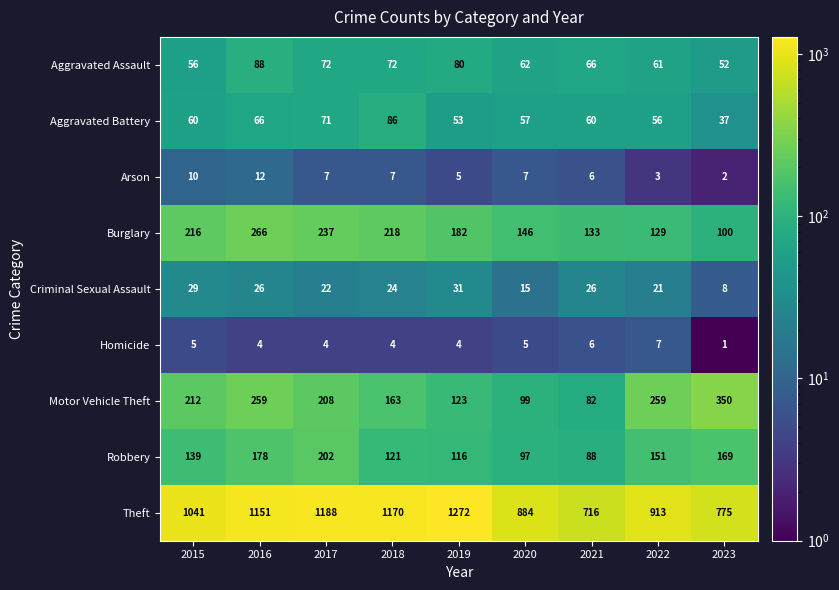

Is it true that Aggravated Assault equals 79 at 2023?

False